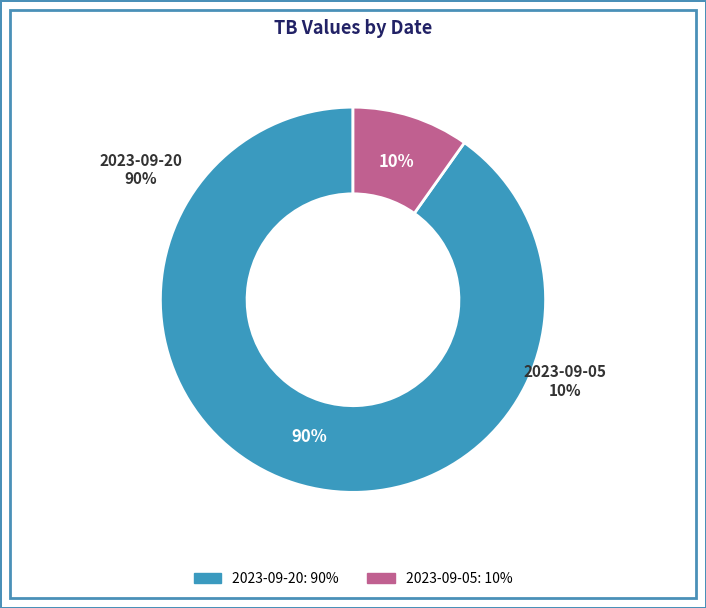

How many segments does this pie chart have?

2